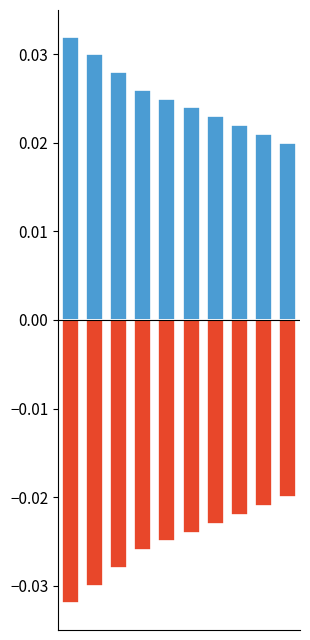

What is the spread (max minus min) of values at 4?

0.1